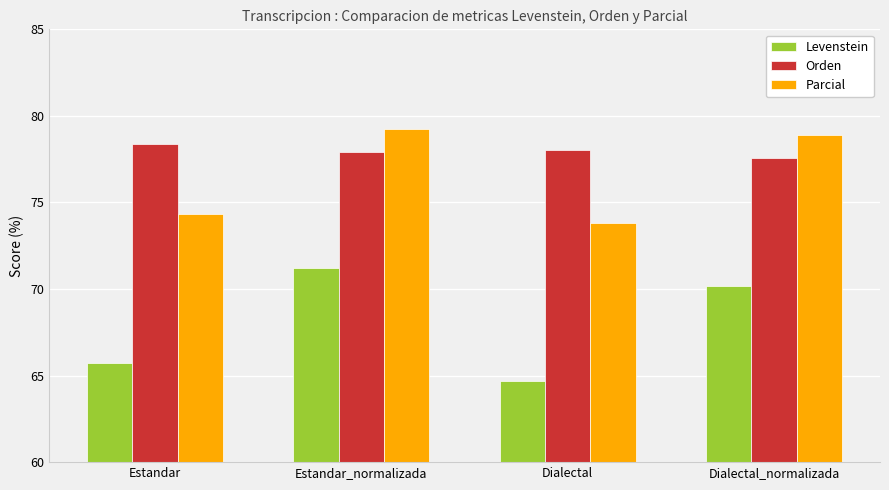

At how many categories does at least one series exceed 65?

4